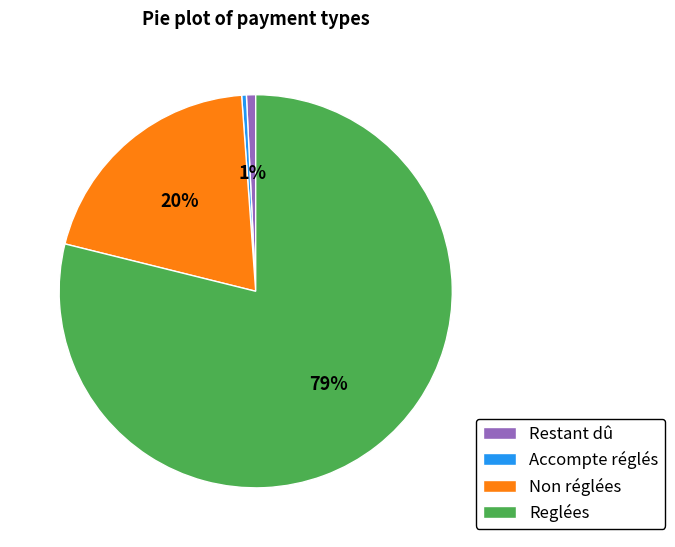

Which slice is the largest?

Reglées